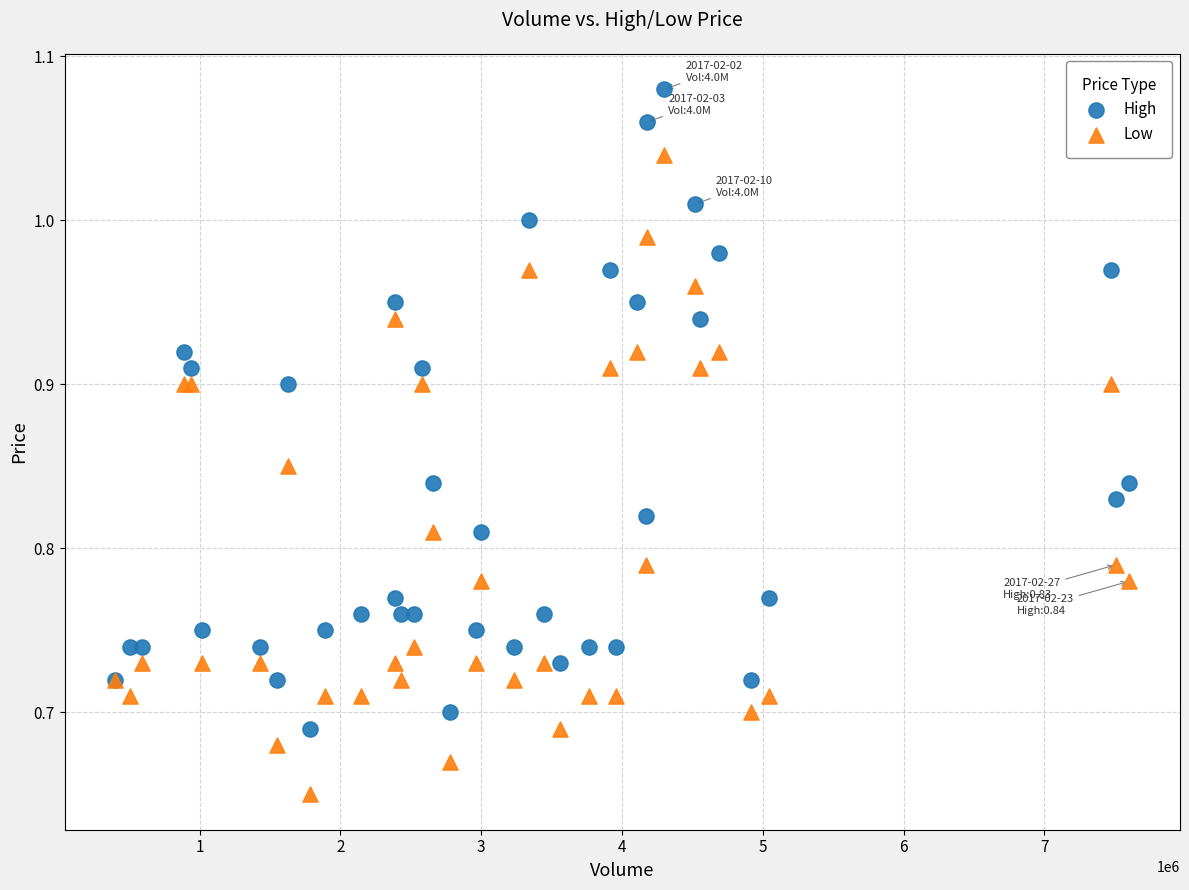

What is the X range (max minus min) for the scatter plot?

7201800.0